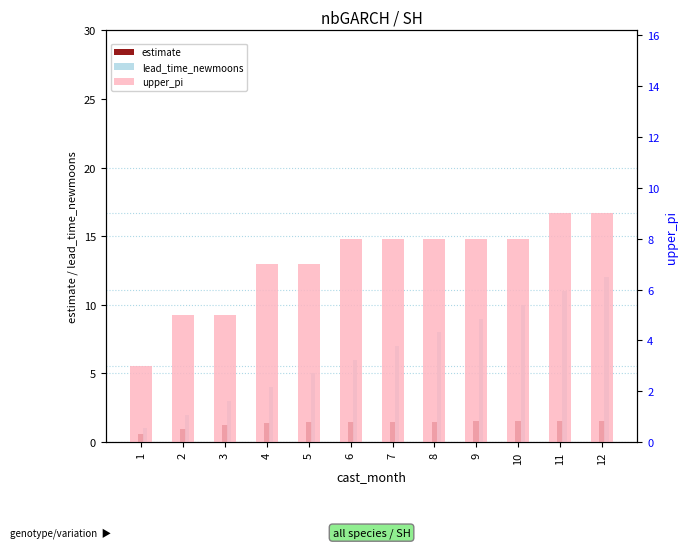

Which category has the lowest value in the upper_pi series?

1